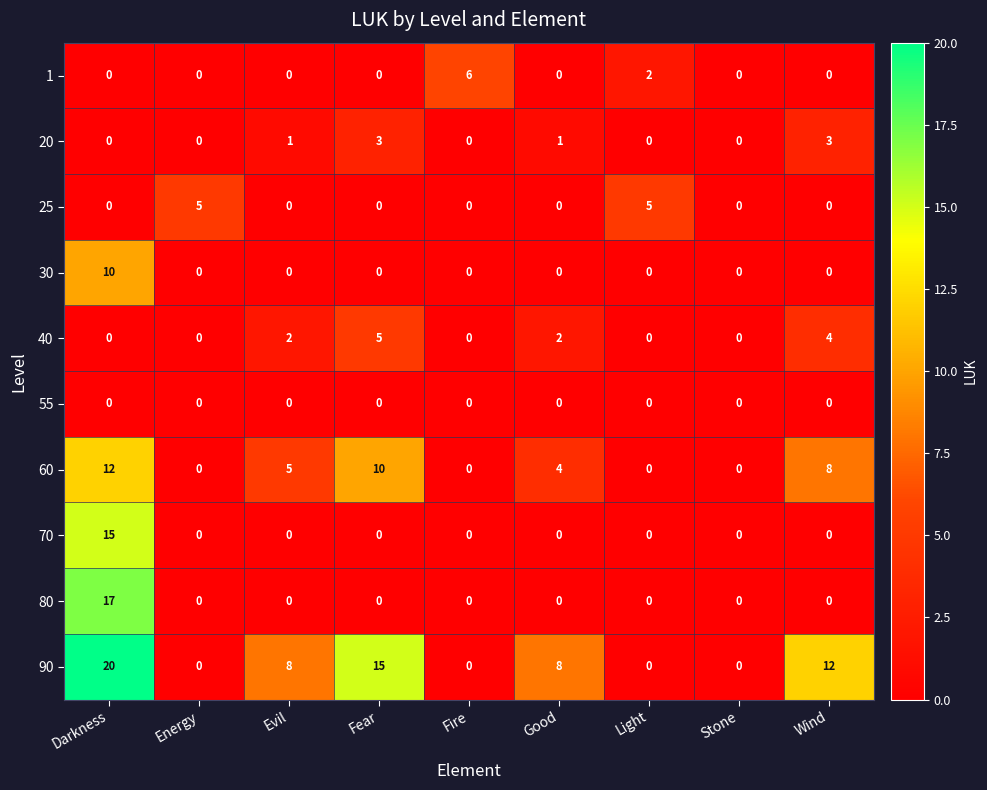

How many 25 values are between 0 and 1?

7